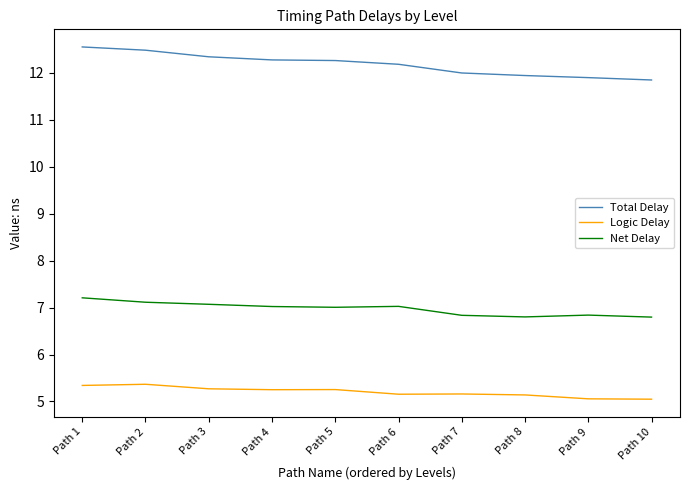

Is it true that Logic Delay equals 3.0 at Path 3?

False